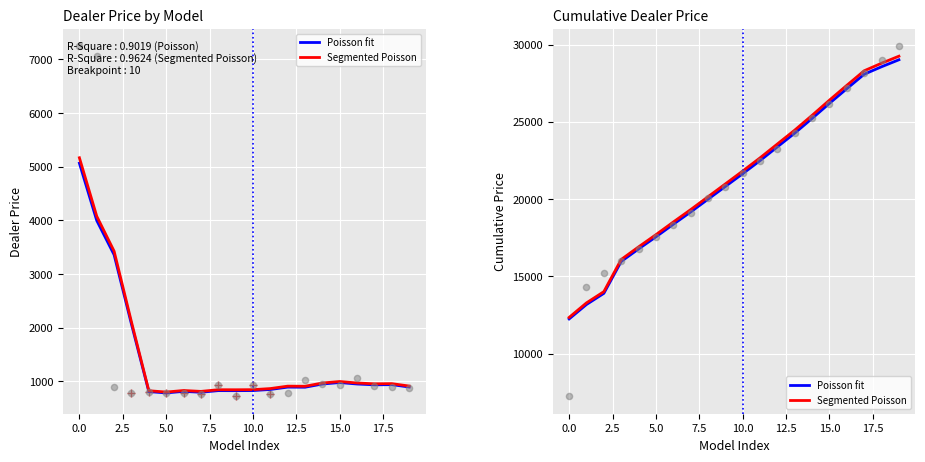

Which series has the widest spread of Y values?

Segmented Poisson